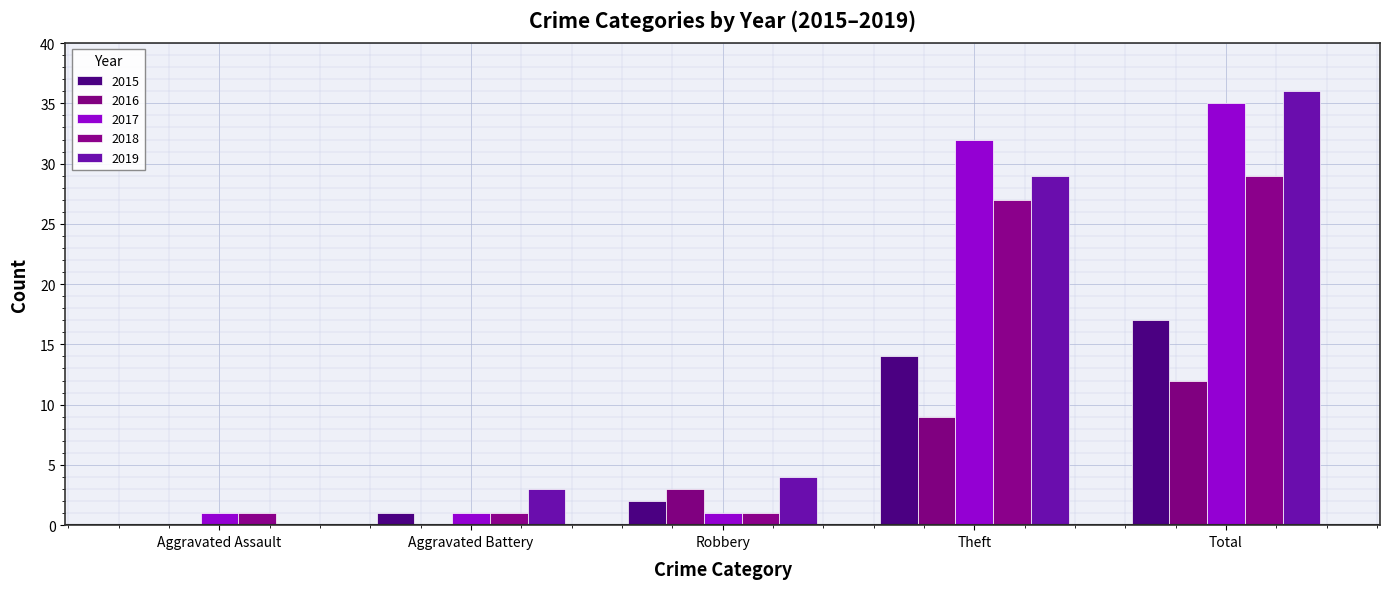

At which label is 2015 closest to 8?

Robbery